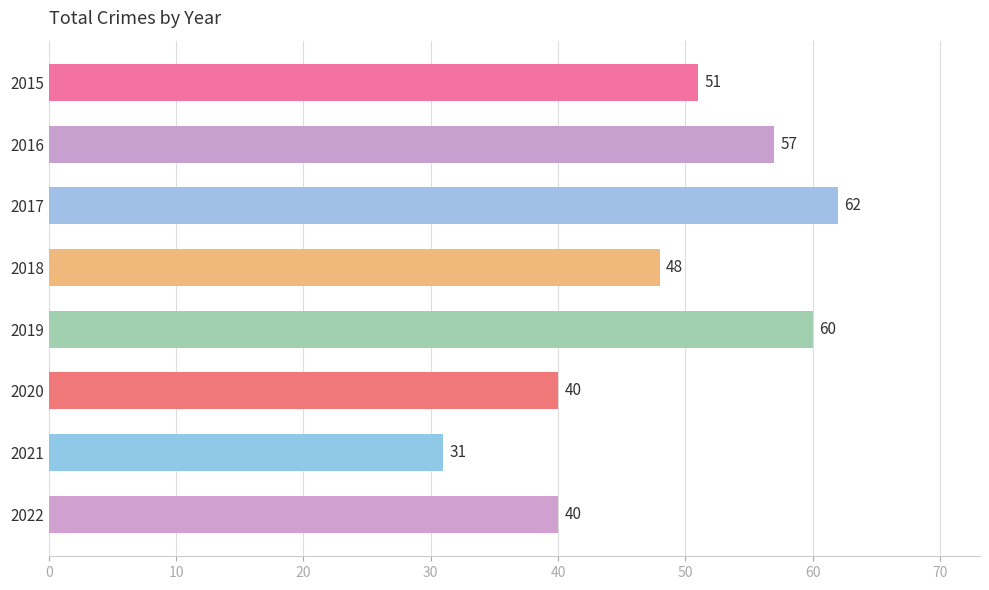

What is the difference between the maximum and second lowest values?

22